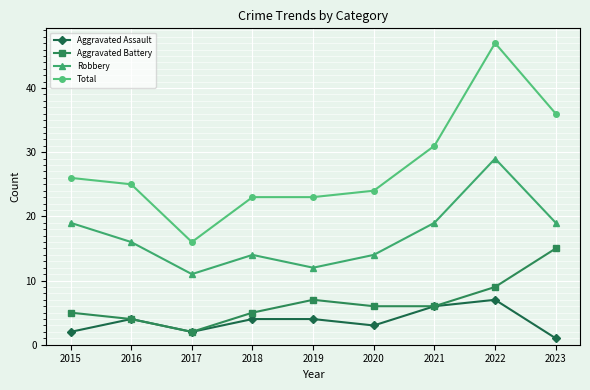

List the series in order of their peak value, highest first.

Total, Robbery, Aggravated Battery, Aggravated Assault